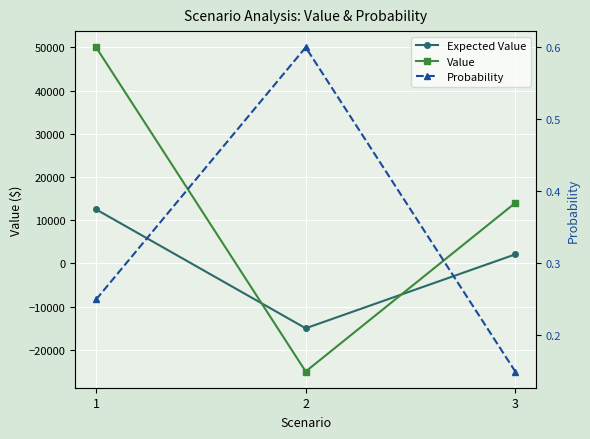

Reading left to right, list all the values displayed in this chart.

Expected Value: 1=12500.0	2=-15000.0	3=2100.0
Value: 1=50000.0	2=-25000.0	3=14000.0
Probability: 1=0.2	2=0.6	3=0.1